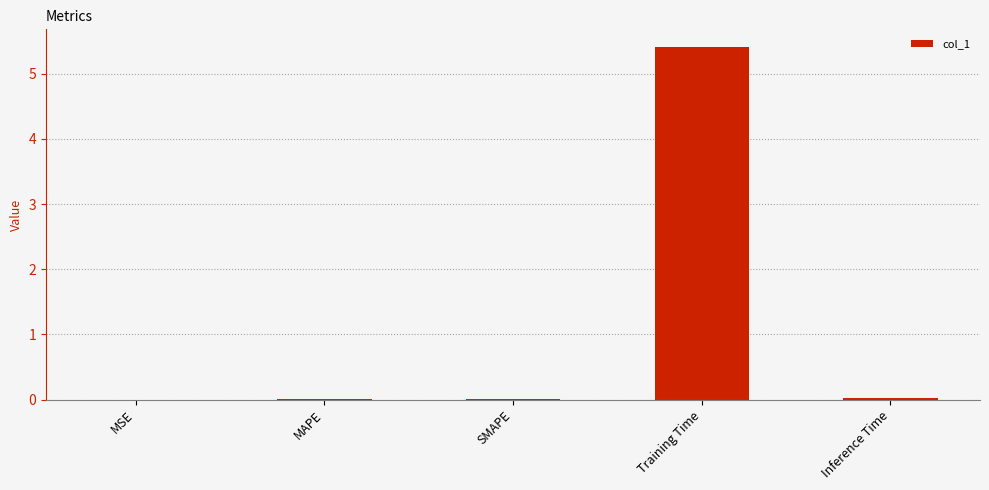

Which category has the highest value across all series?

Training Time